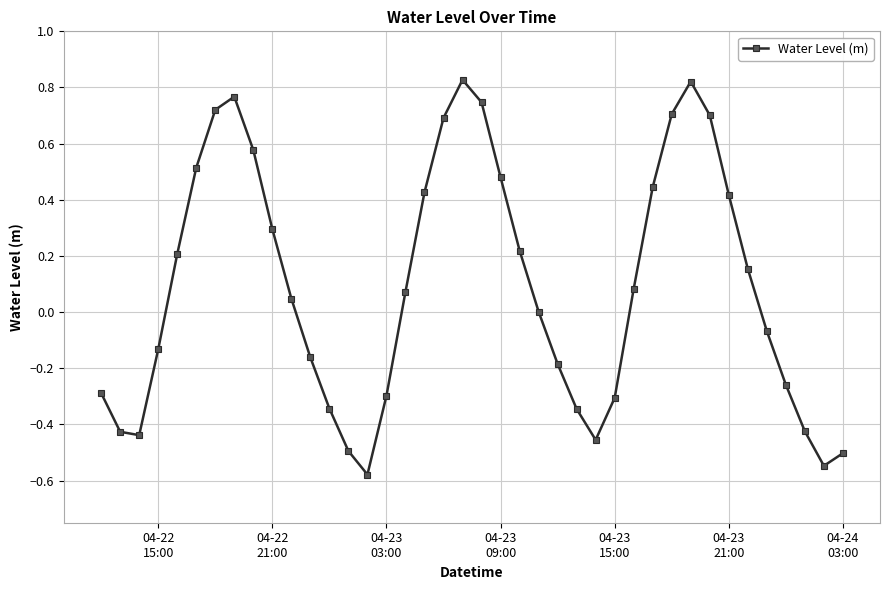

What is the sum of all values?

3.7